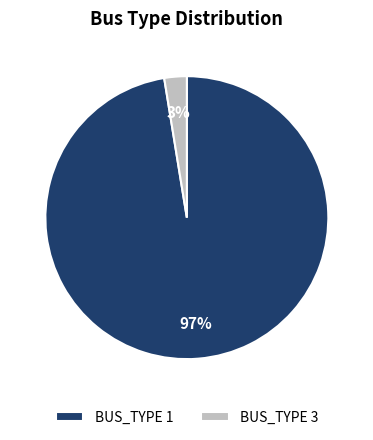

Do BUS_TYPE 3 and BUS_TYPE 1 together represent more than half of the pie?

Yes